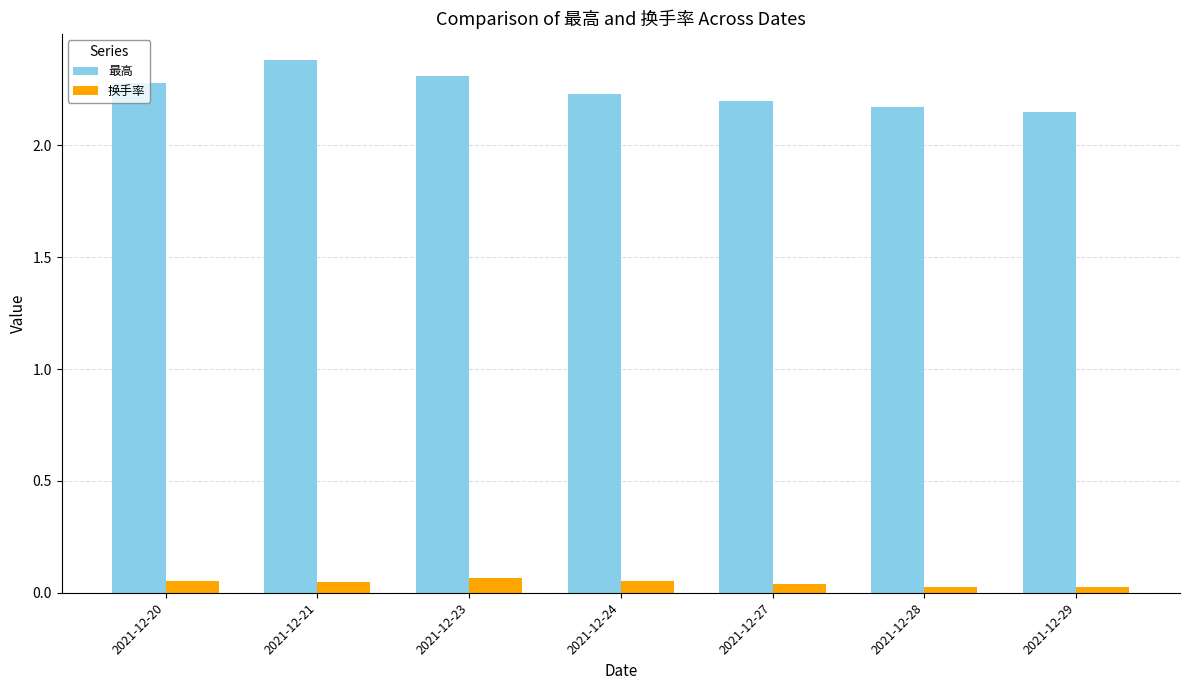

How many groups of bars are there?

7